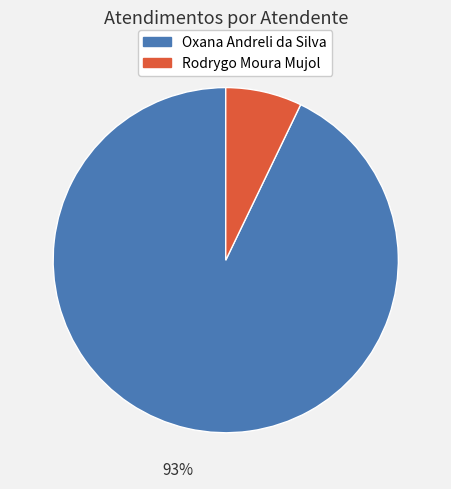

Rank the categories by value from highest to lowest.

Oxana Andreli da Silva, Rodrygo Moura Mujol